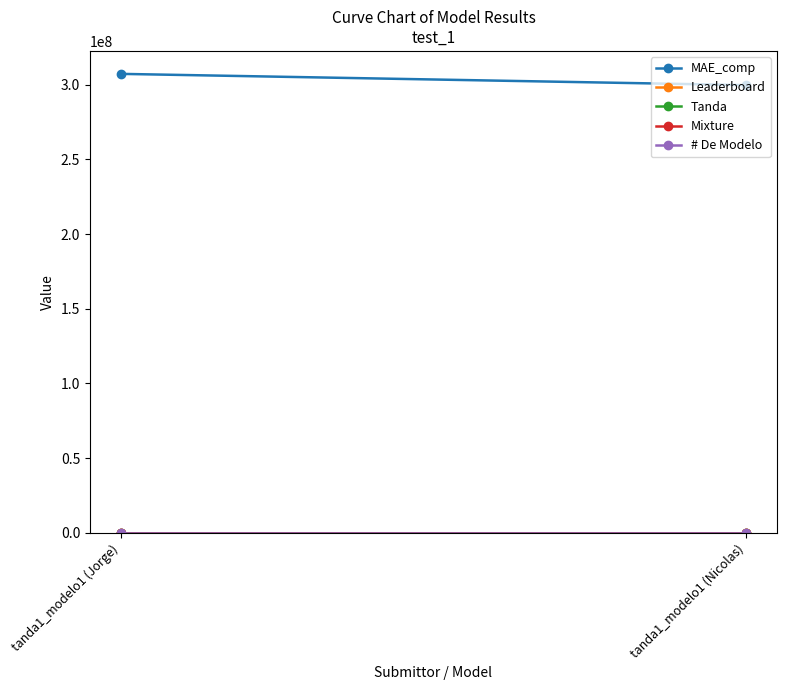

At how many categories does at least one series exceed 146318229?

2